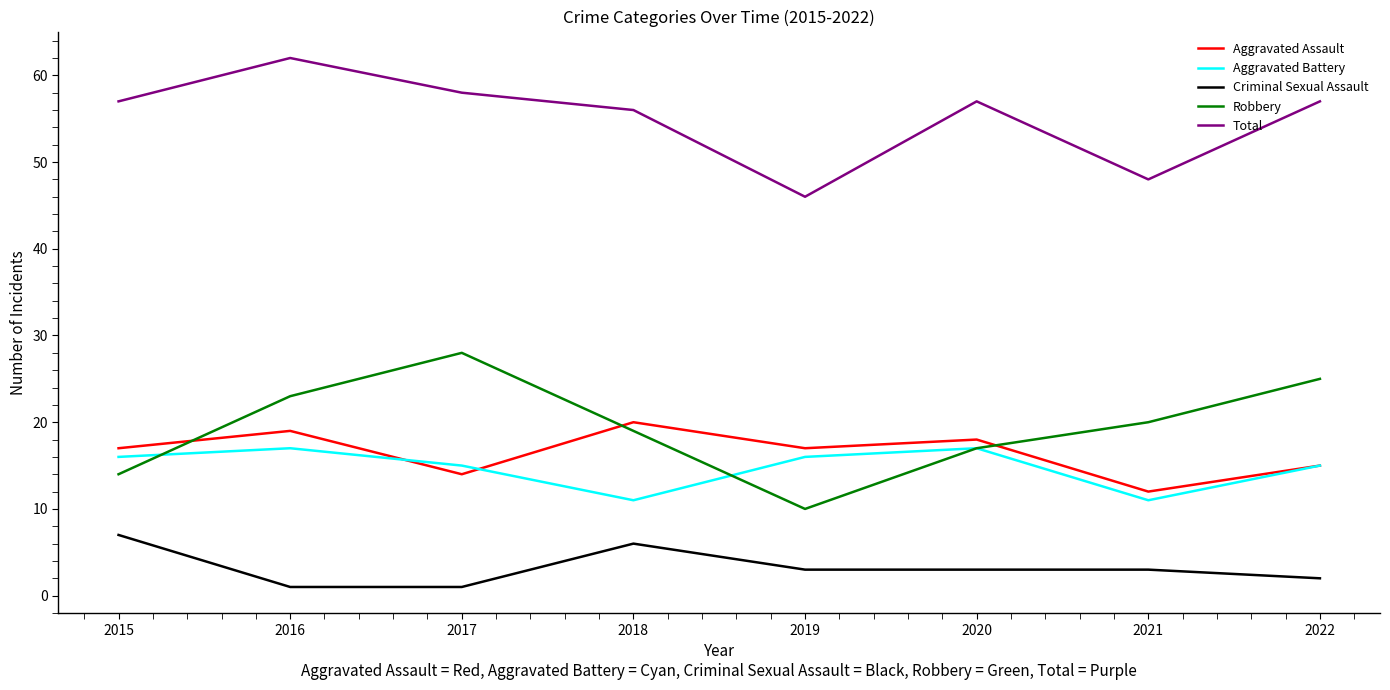

What is the spread (max minus min) of values at 2019?

43